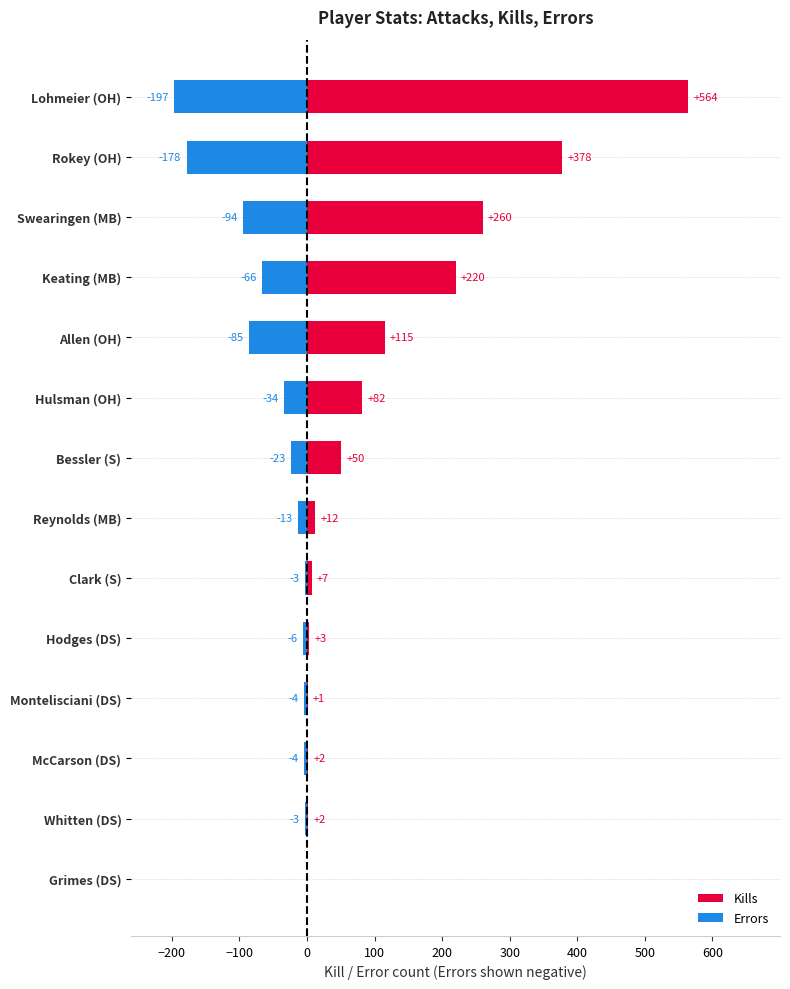

What is the difference between the Errors values at Allen (OH) and Keating (MB)?

19